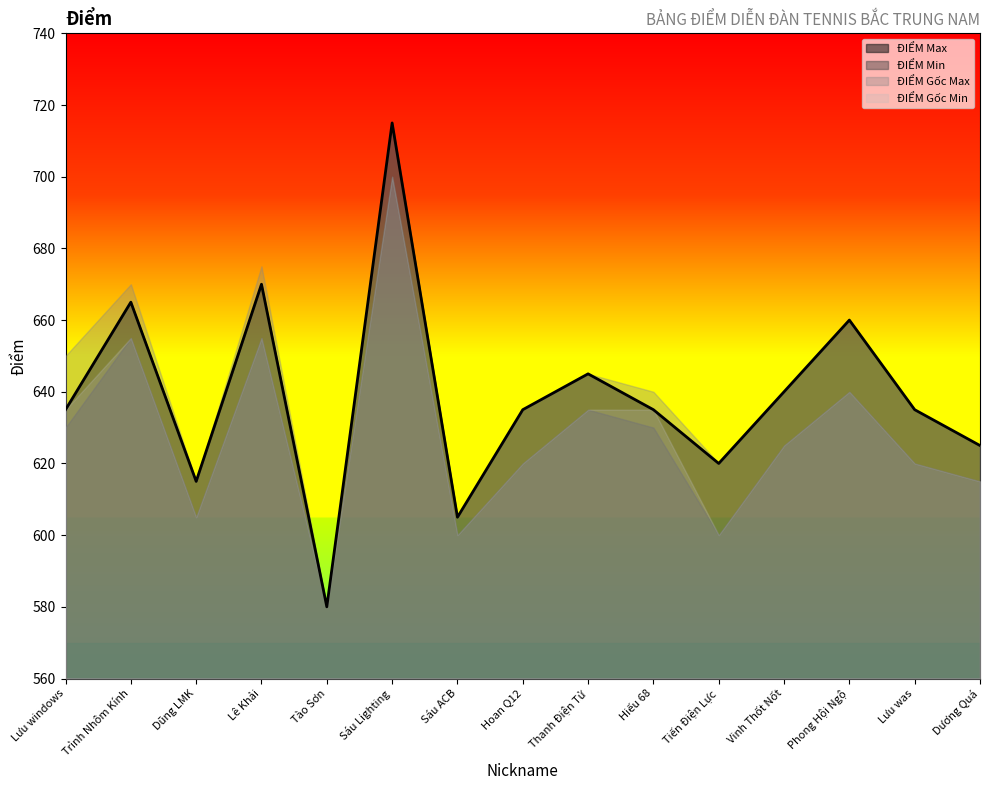

What is the sum of the ĐIỂM Min values at Vinh Thốt Nốt and Lưu was?

1245